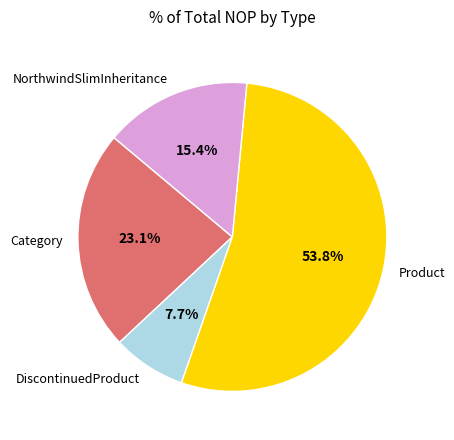

Which slice is the smallest?

DiscontinuedProduct